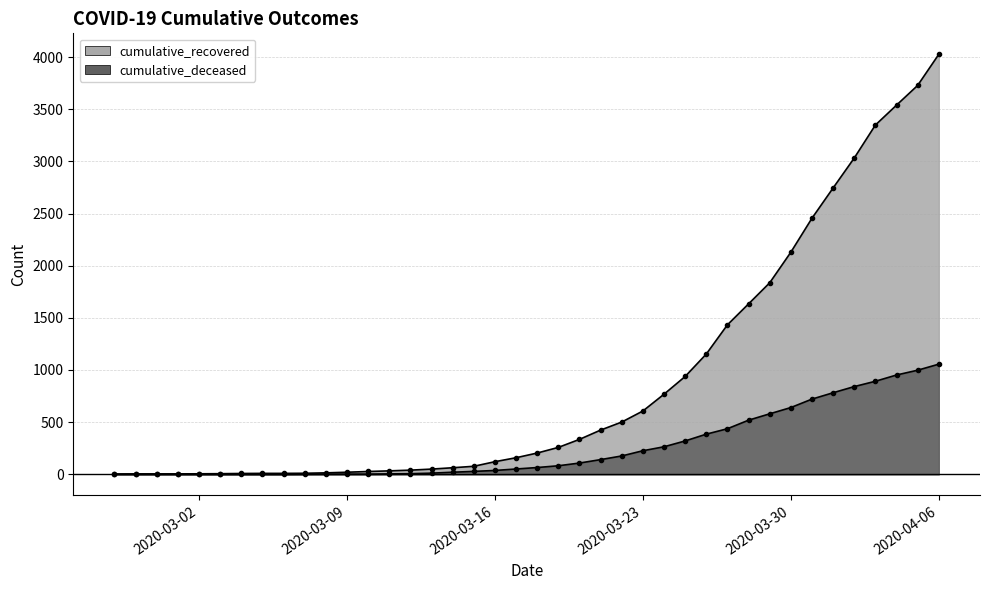

True or false: cumulative_deceased and cumulative_recovered intersect in this chart.

False